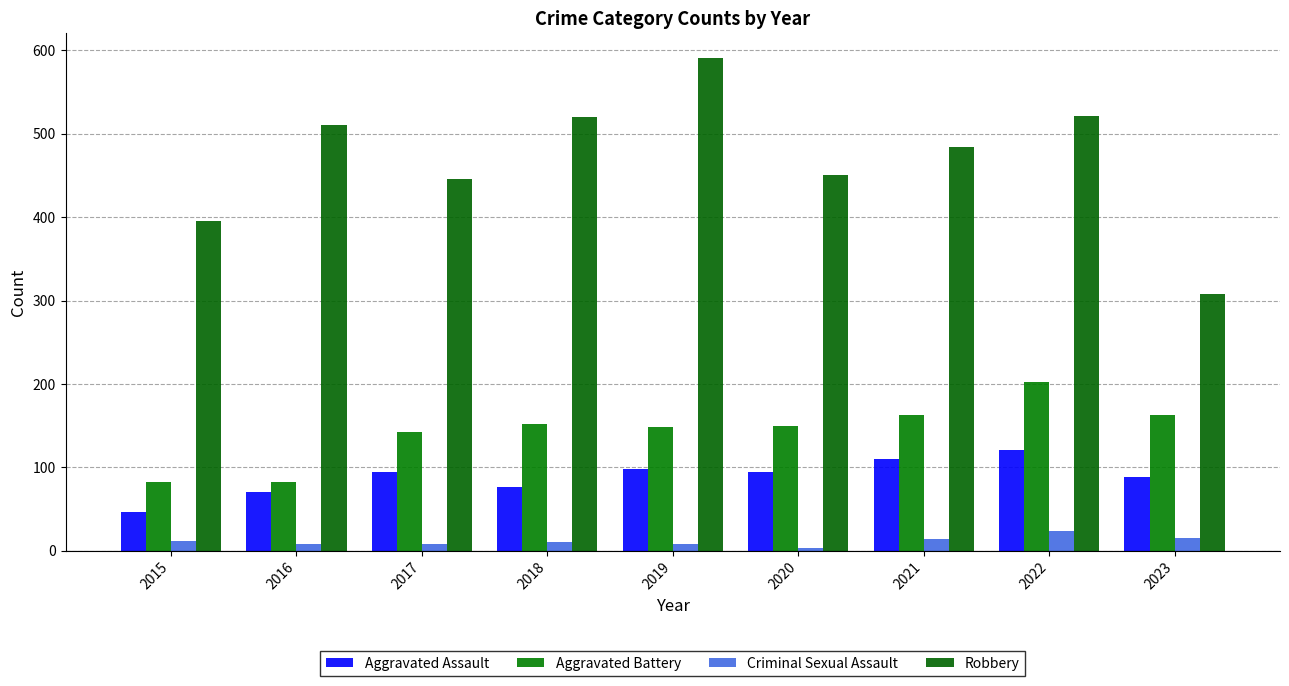

List the labels in order of Aggravated Battery value, largest first.

2022, 2021, 2023, 2018, 2020, 2019, 2017, 2015, 2016